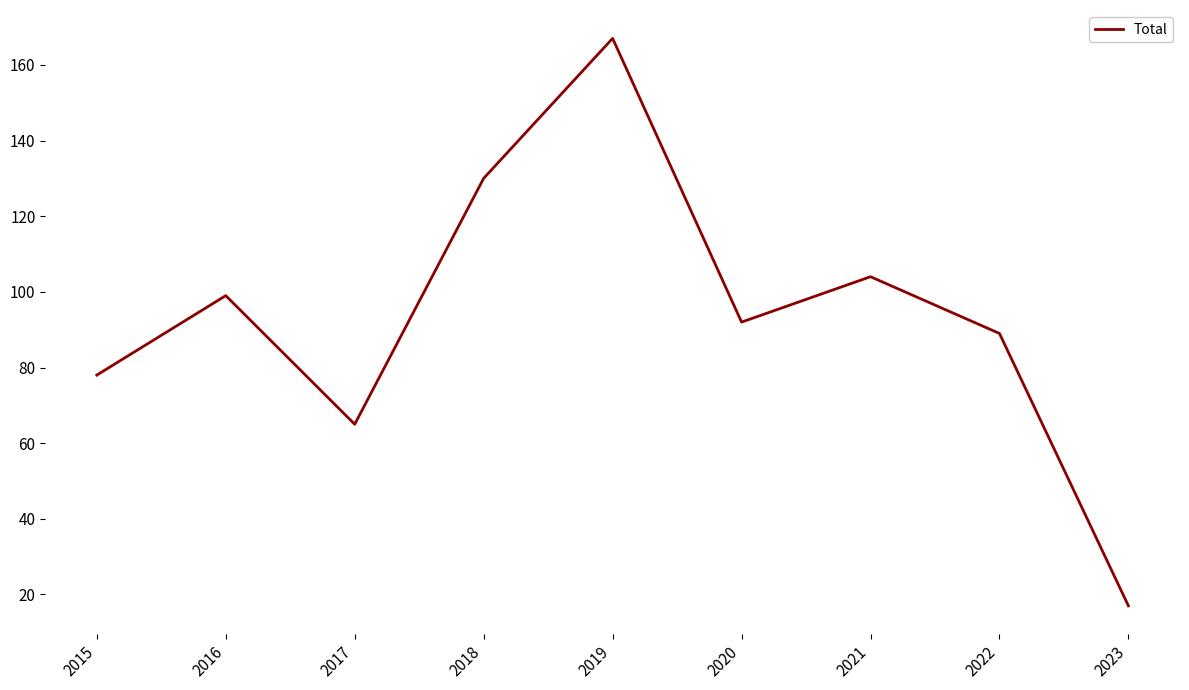

How many interior local peaks (higher than both neighbors) does the data have?

3